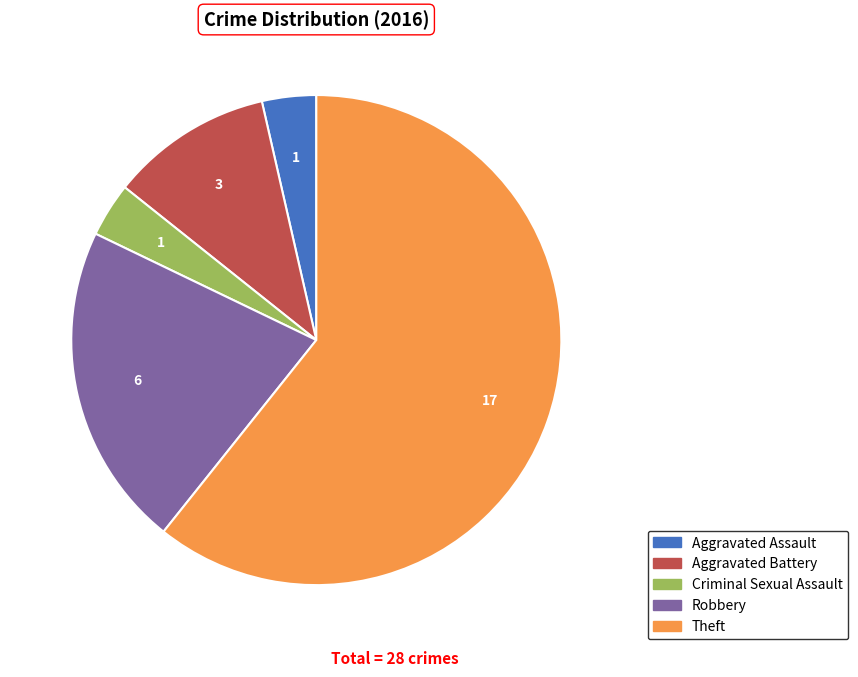

What is the majority slice?

Theft